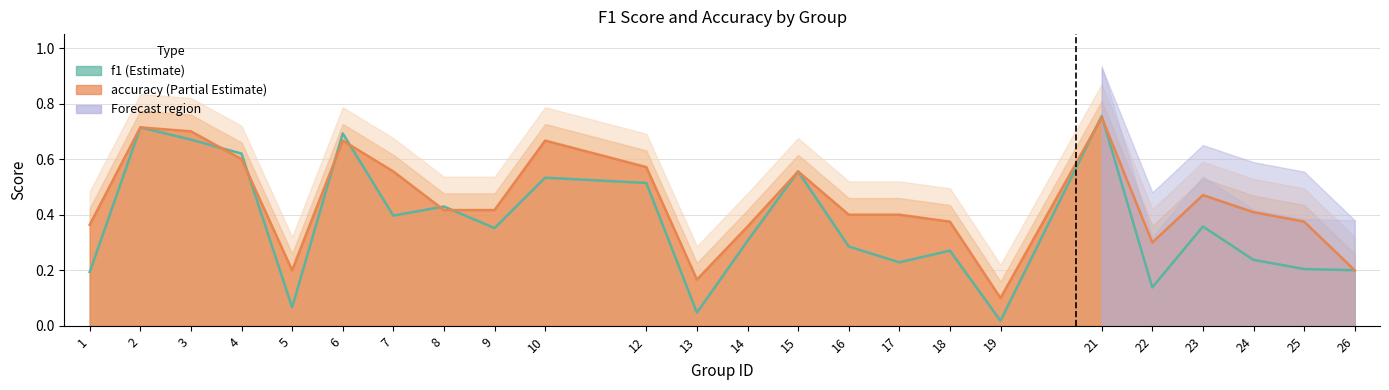

What is the average value of the f1 series?

0.4